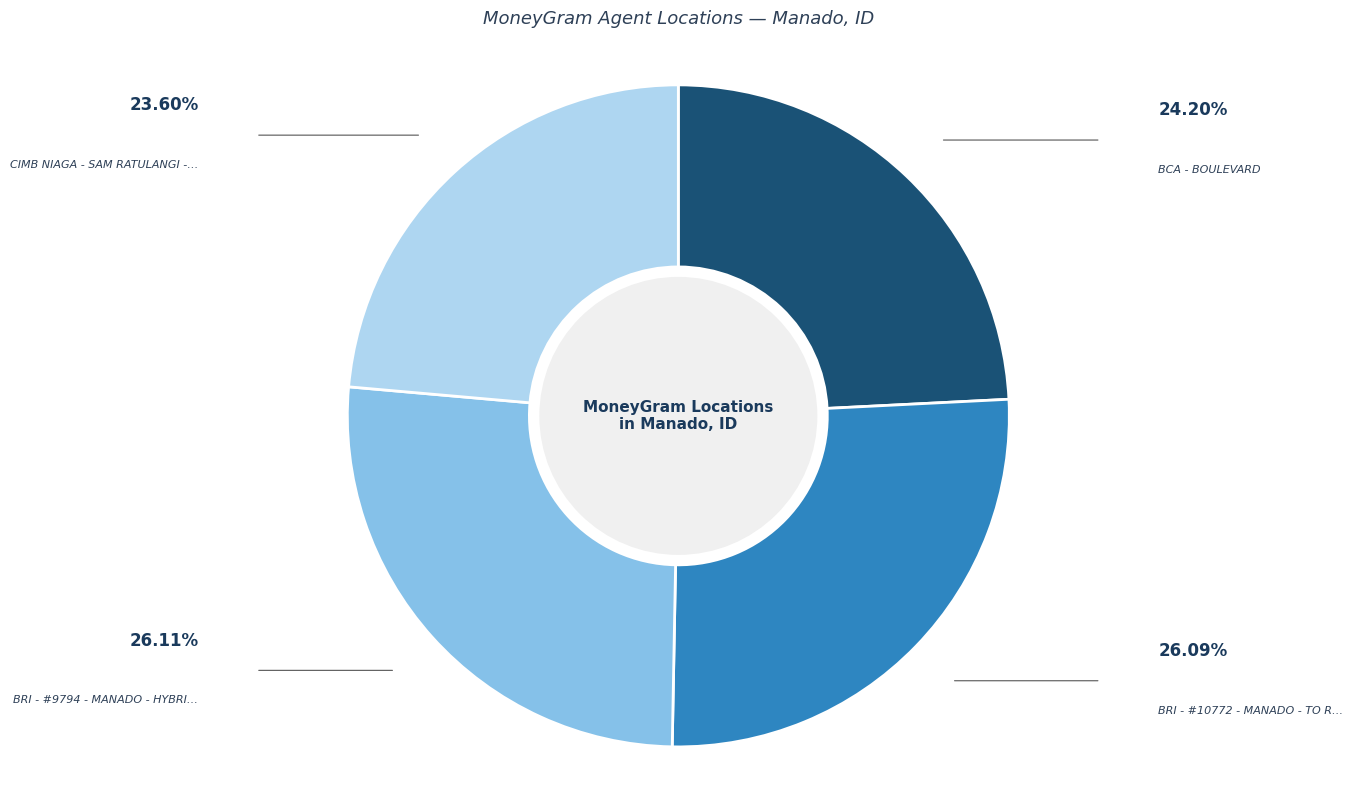

Does any single category account for the majority?

No